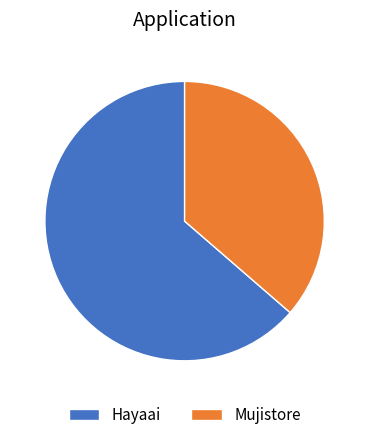

Rank the categories by value from highest to lowest.

Hayaai, Mujistore